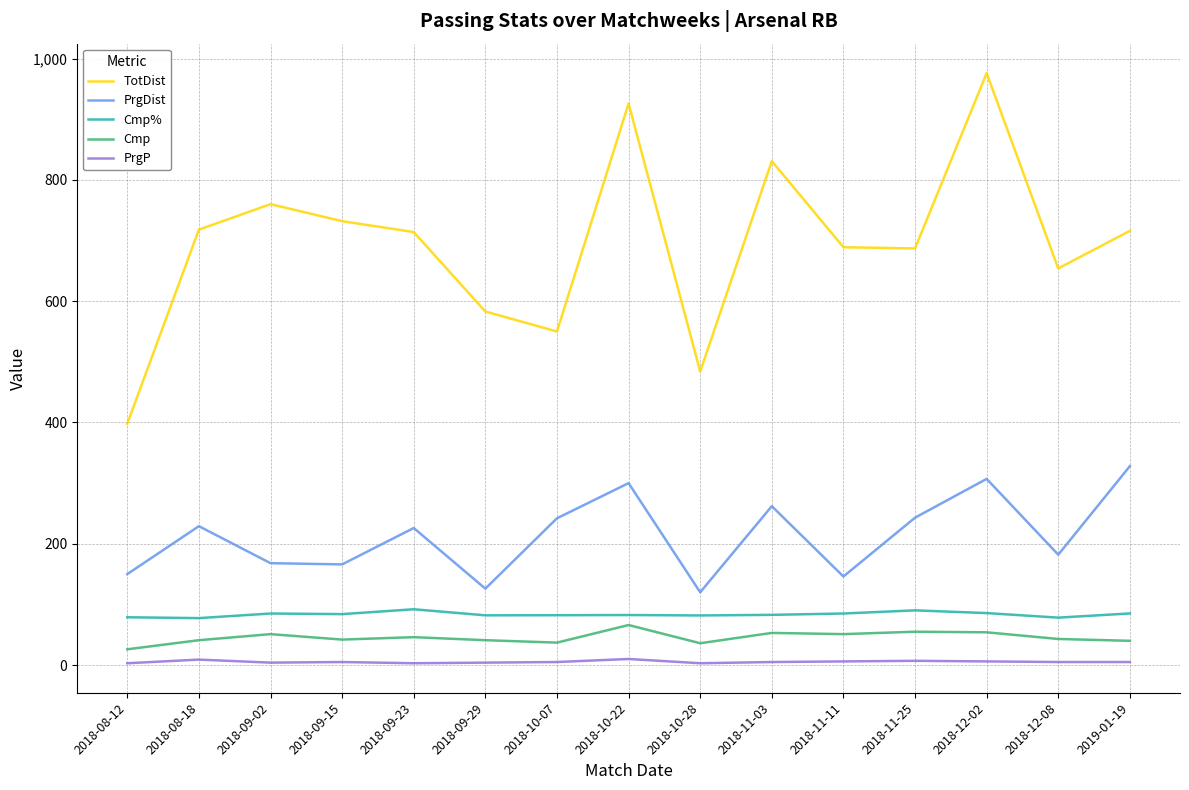

At which category does Cmp reach its first local peak?

2018-09-02